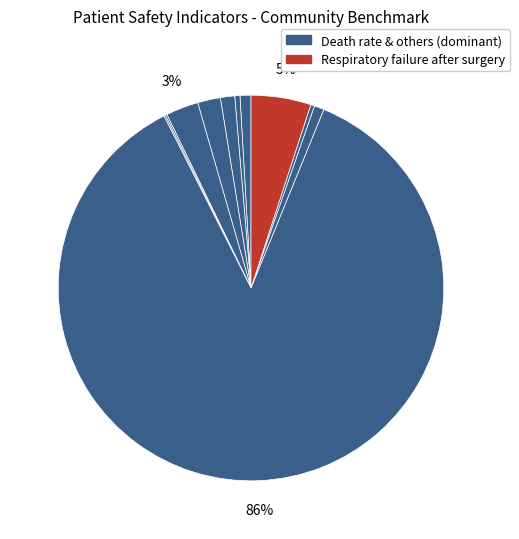

How many segments does this pie chart have?

11